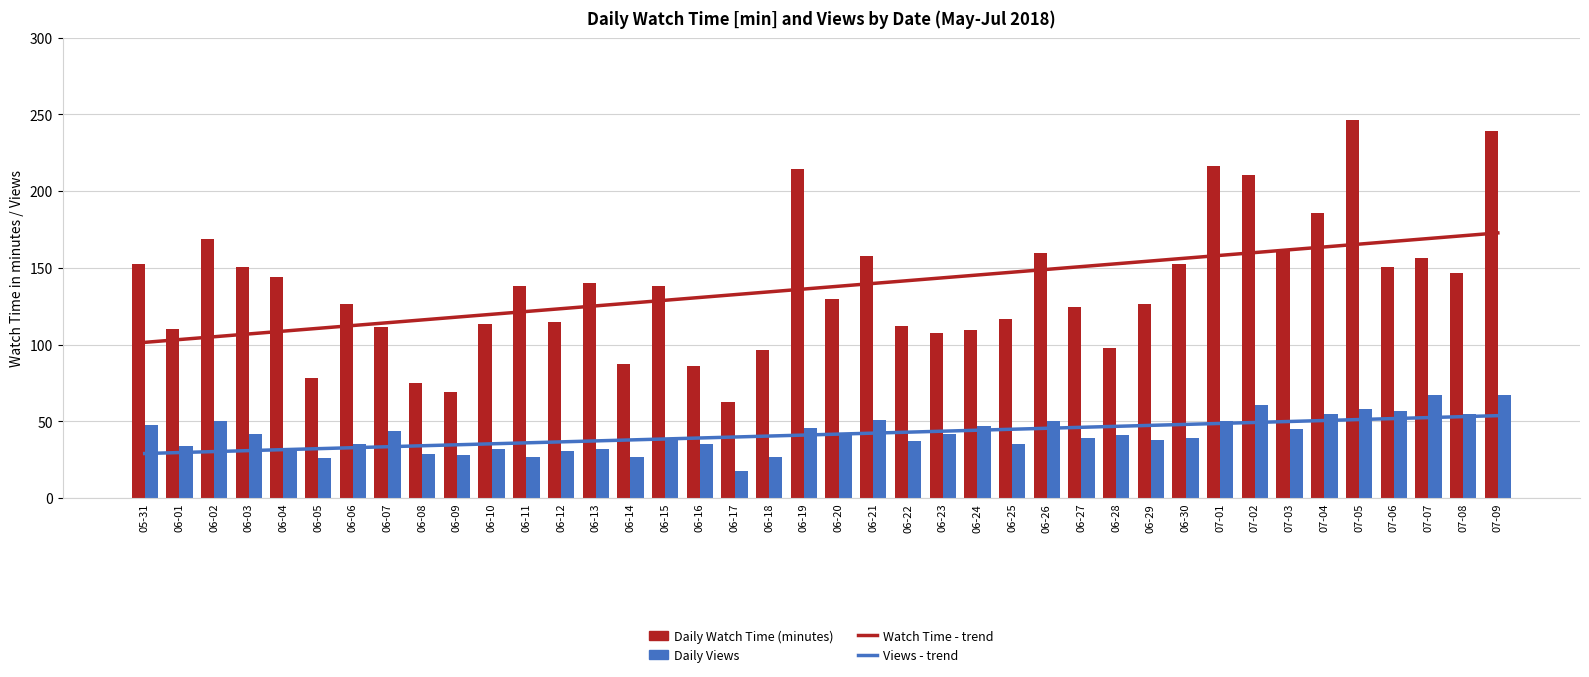

What are all the series names shown in the legend?

Watch Time - trend, Views - trend, Daily Watch Time (minutes), Daily Views